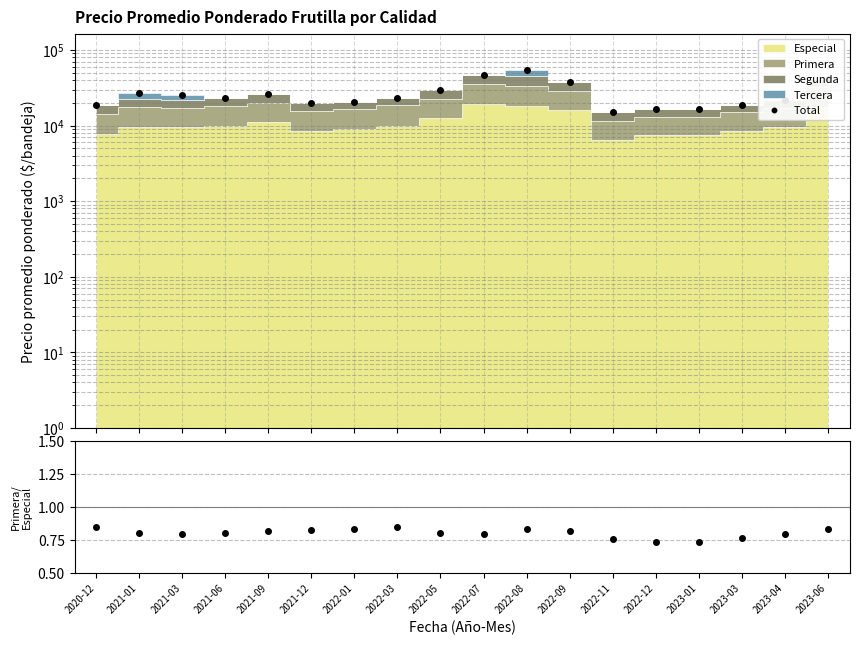

Is the value of Total at 2023-04 greater than the value of Primera/Especial at 2022-08?

Yes